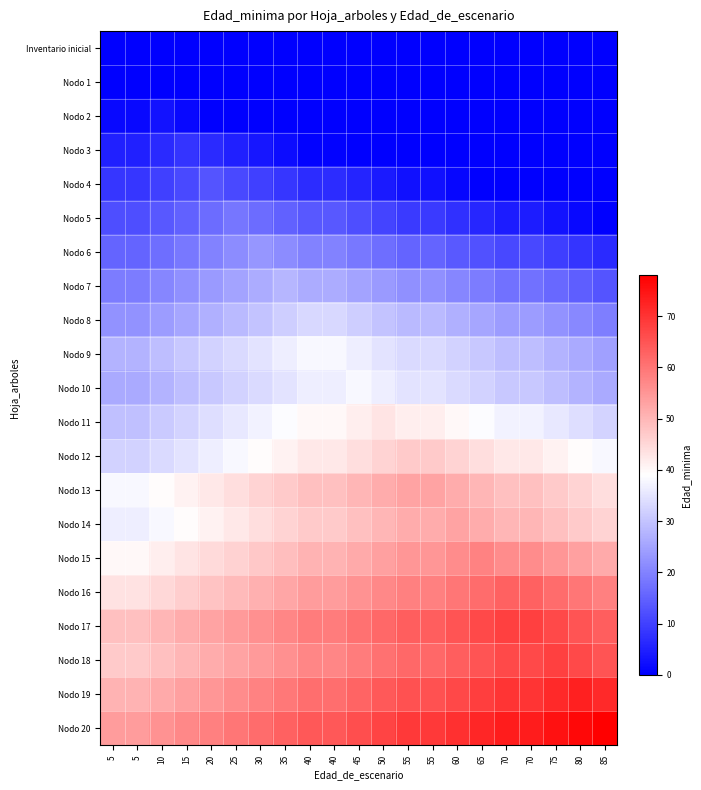

Which series has the largest range (max minus min)?

Nodo 20